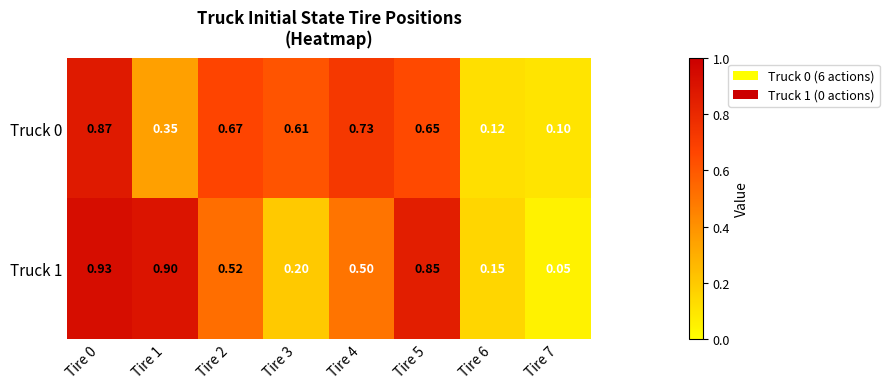

Count the number of categories in the chart.

8